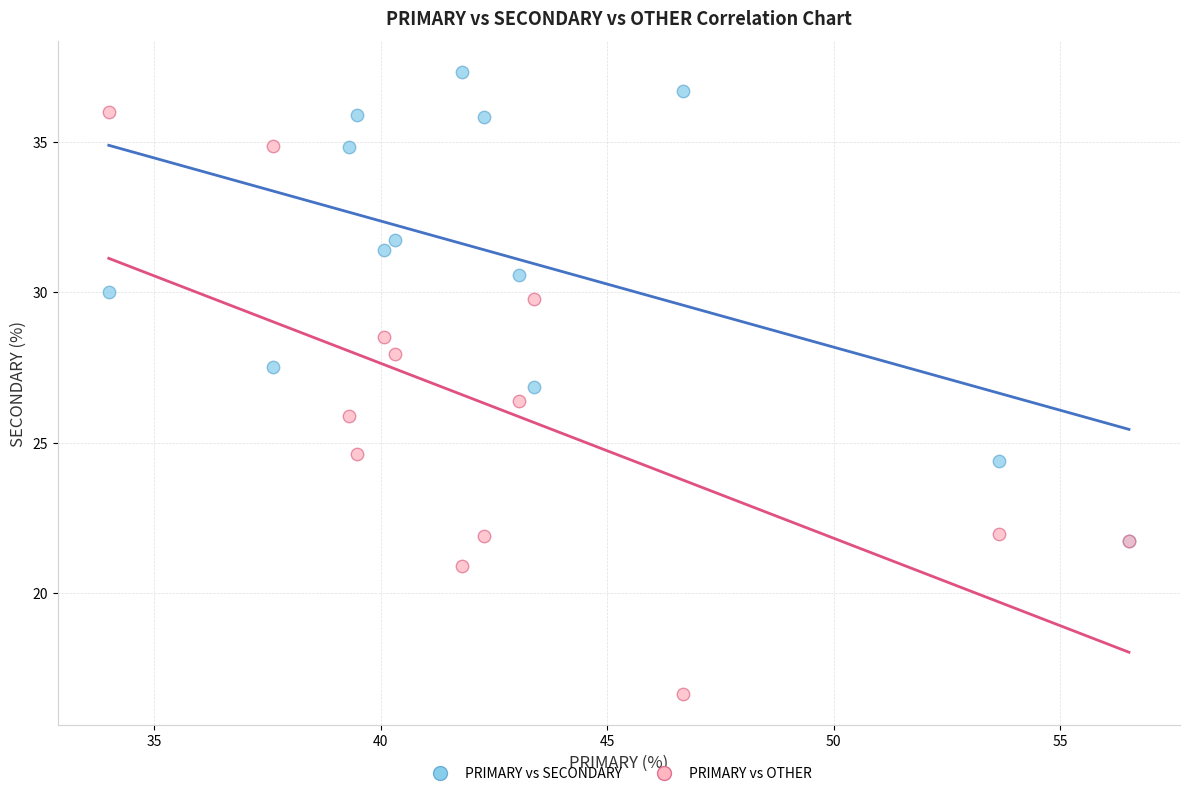

Which series reaches the maximum Y coordinate?

PRIMARY vs SECONDARY